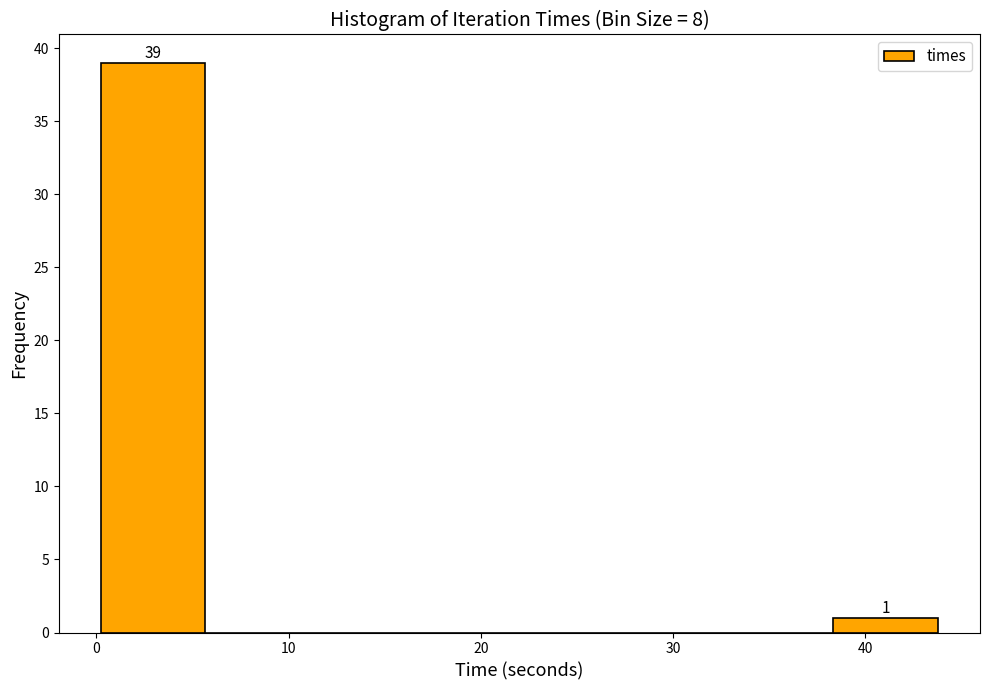

Over which range of the x-axis is the bar tallest?

0 to 6